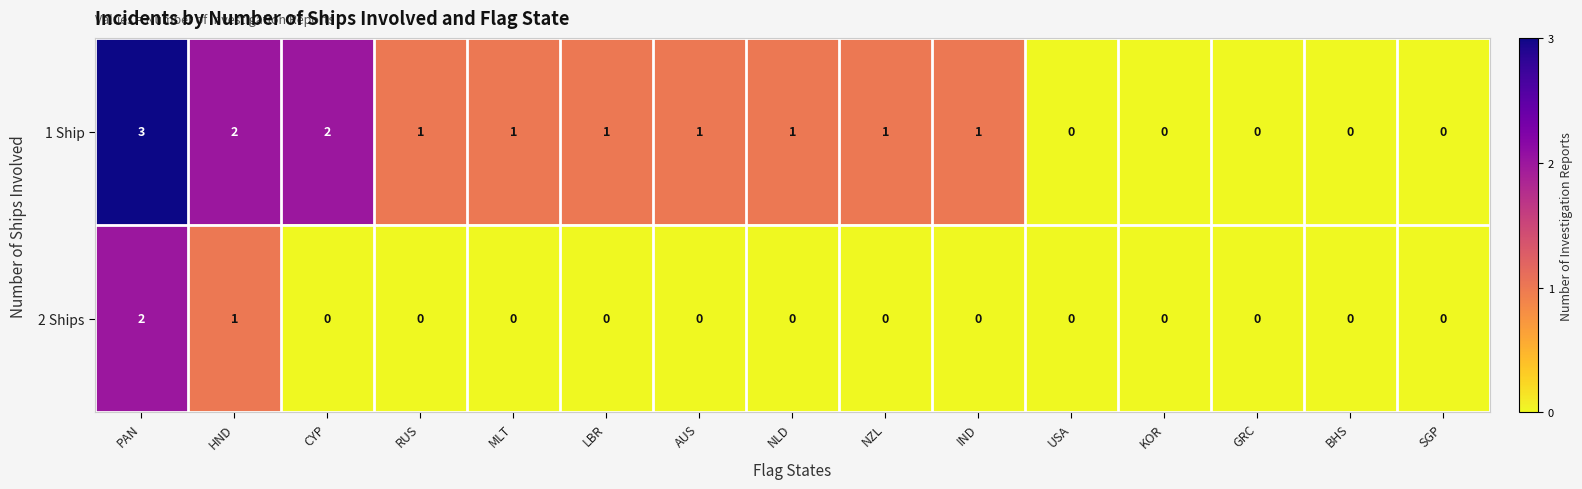

Rank the series by their average value, from highest to lowest.

1 Ship, 2 Ships